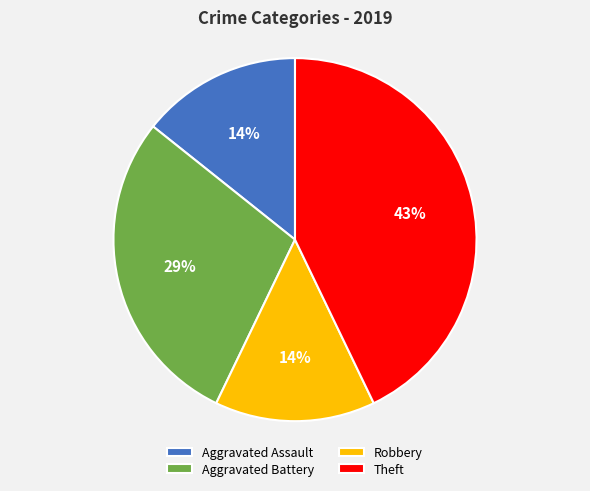

Count the number of slices in the pie.

4